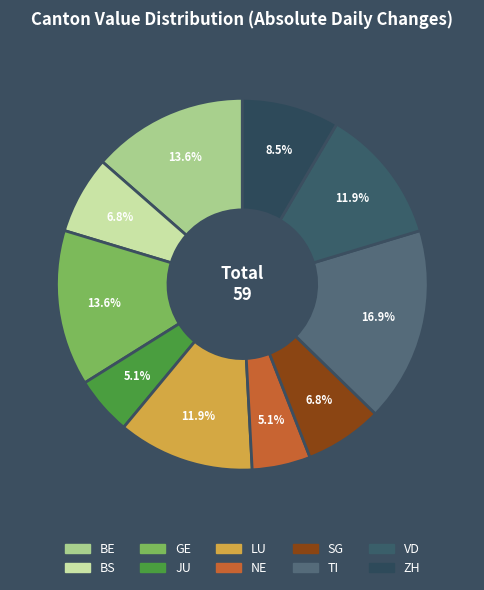

How many segments does this pie chart have?

10